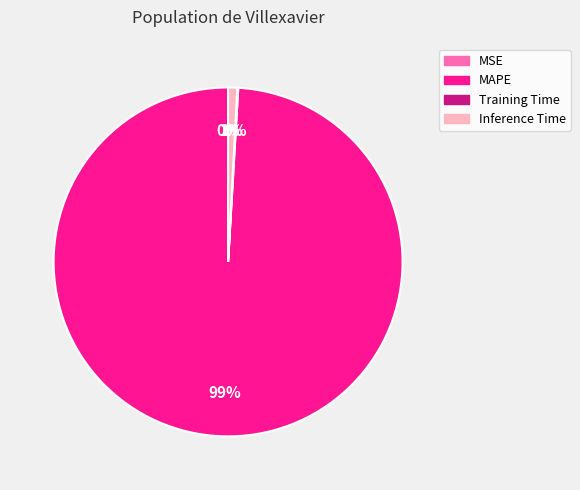

Which category has the biggest portion of the pie?

MAPE